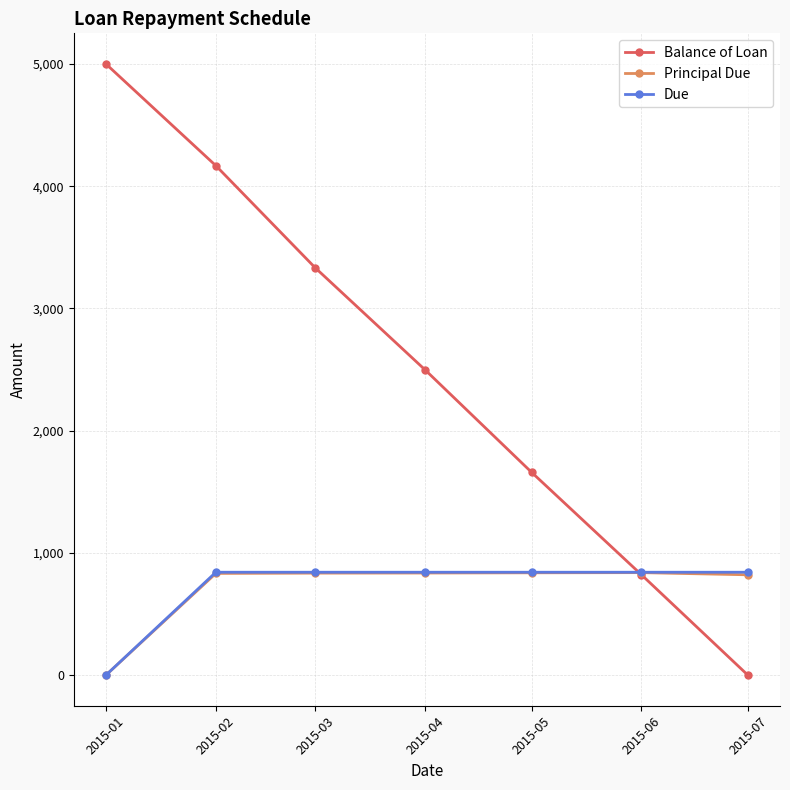

How many lines are shown in the chart?

3